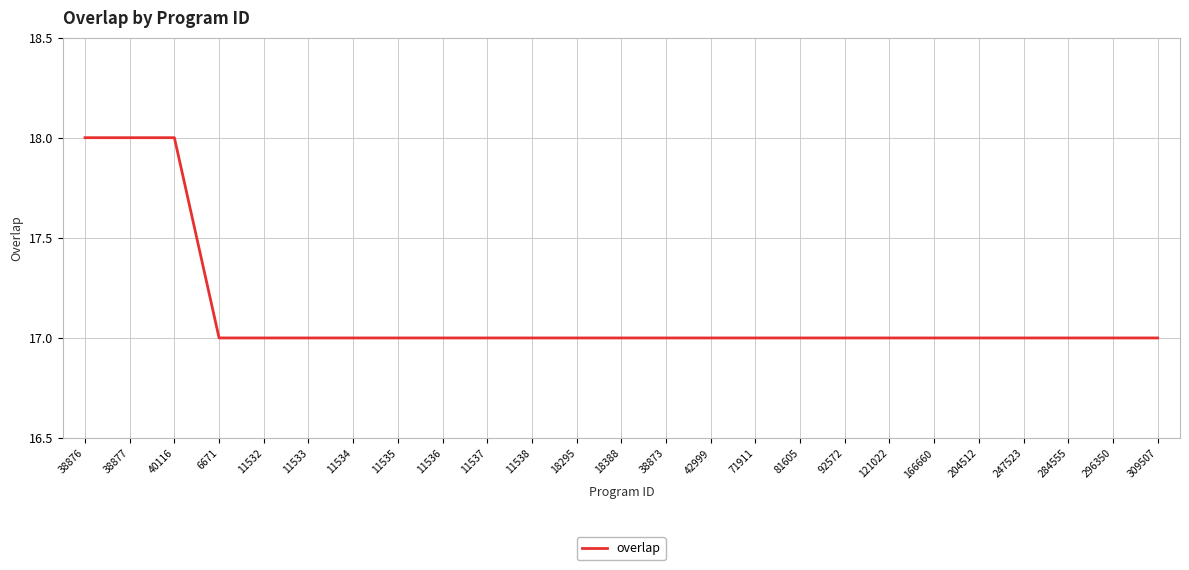

True or false: the data shows 5 at 11533.

False